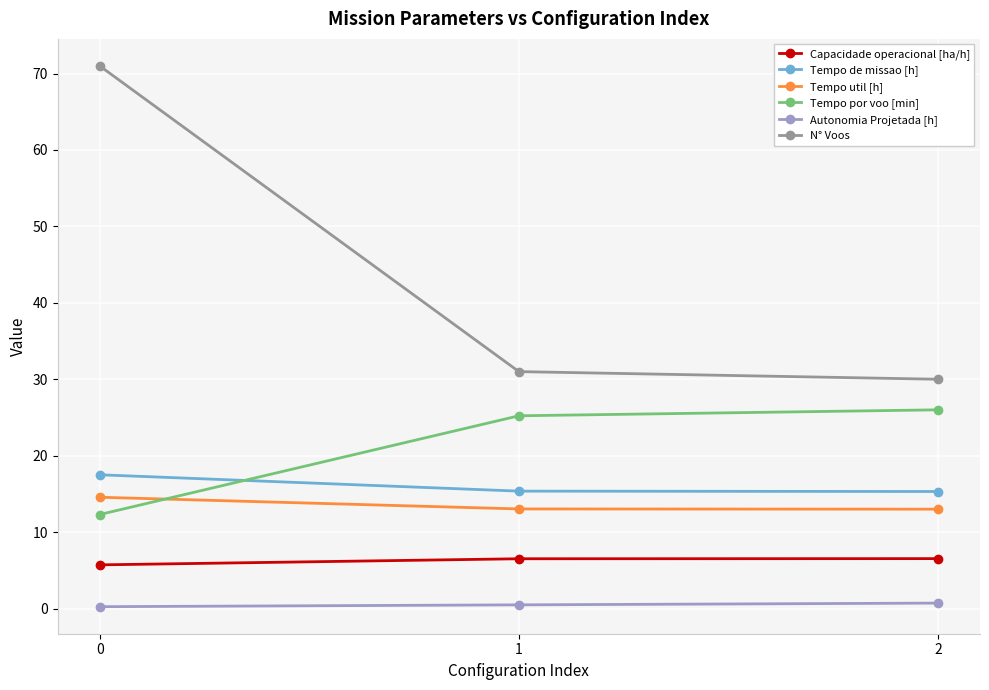

Rank the series at 1 from highest to lowest value.

N° Voos, Tempo por voo [min], Tempo de missao [h], Tempo util [h], Capacidade operacional [ha/h], Autonomia Projetada [h]